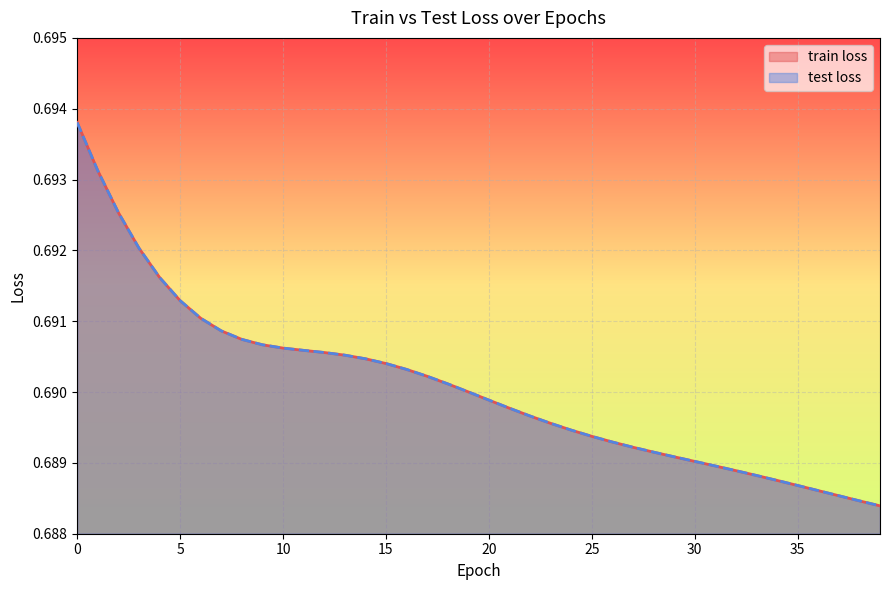

How many series are shown in this chart?

2